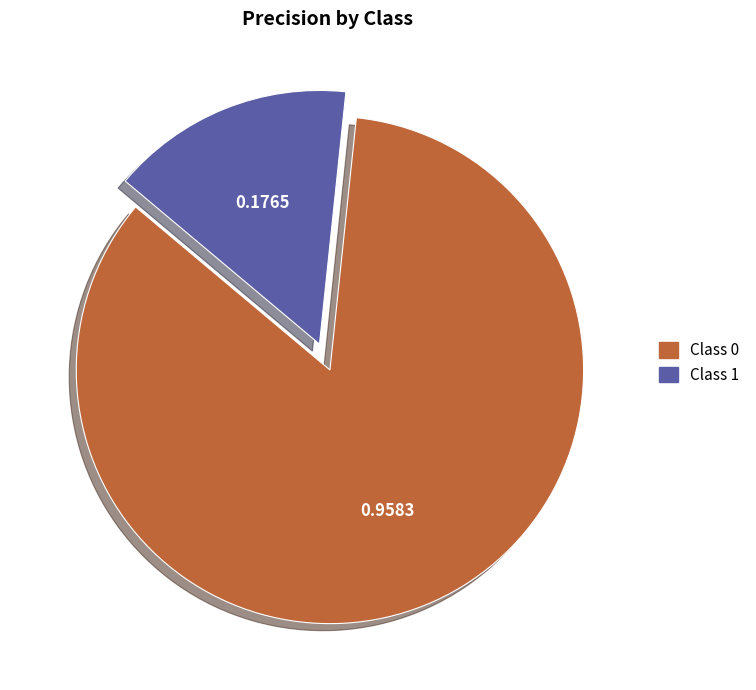

Does any single category account for the majority?

Yes